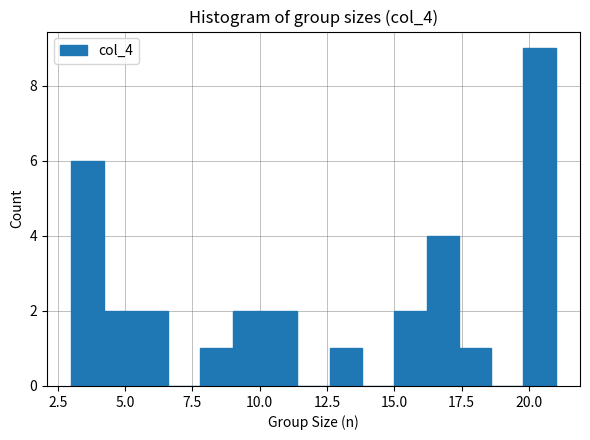

Read against the x-axis, roughly where is the centre of the tallest bar?

20.5